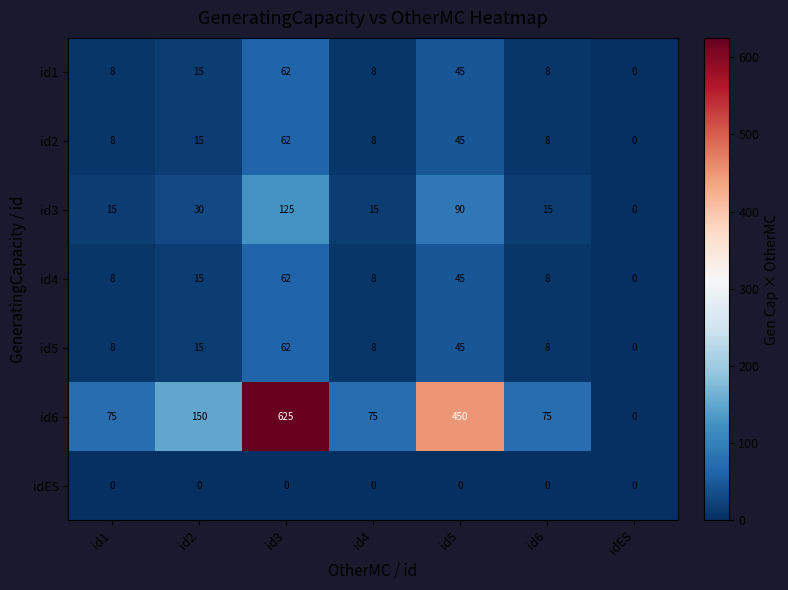

What is the approximate value of id1 at id2, to the nearest 10?

20